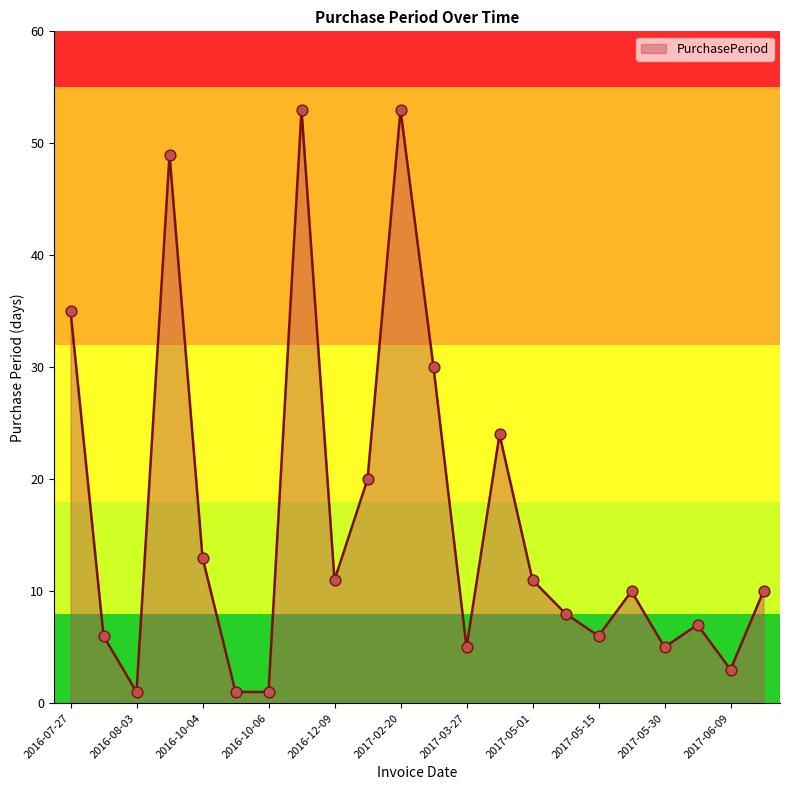

How many lines are shown in the chart?

1